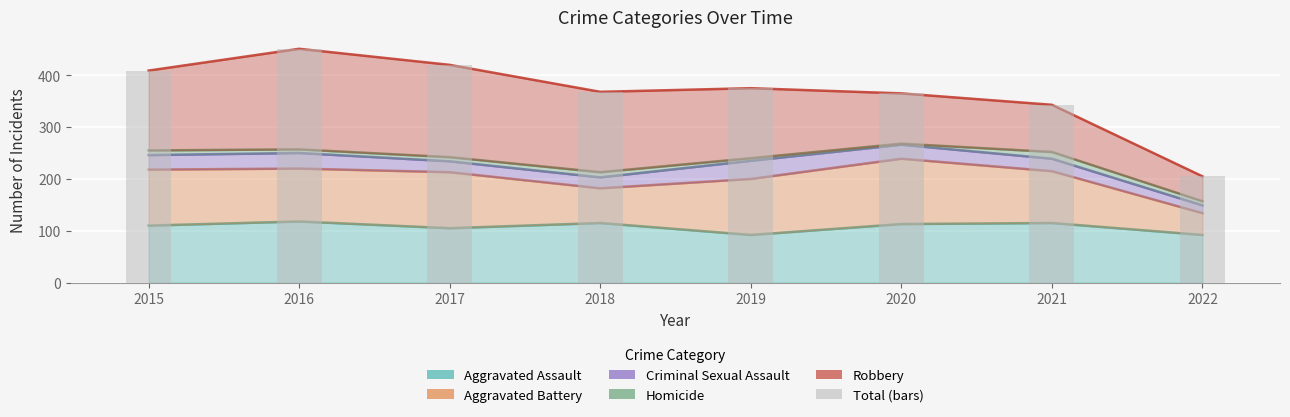

What is the minimum value shown in the chart?

205